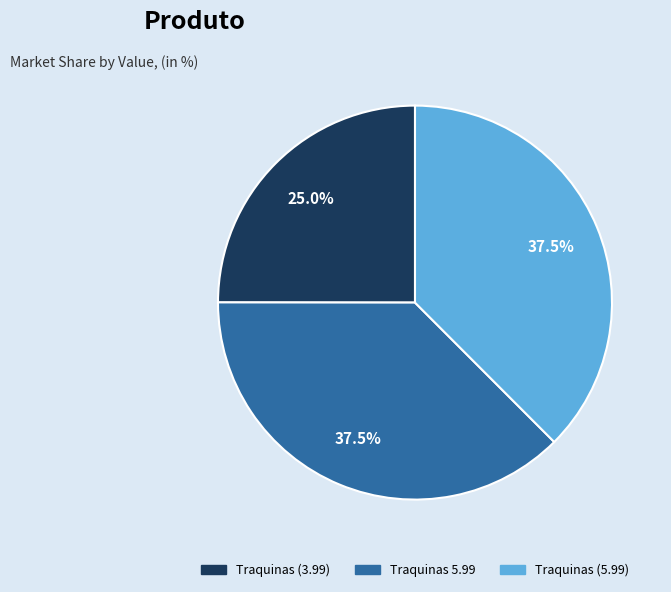

How many slices are in this pie chart?

3